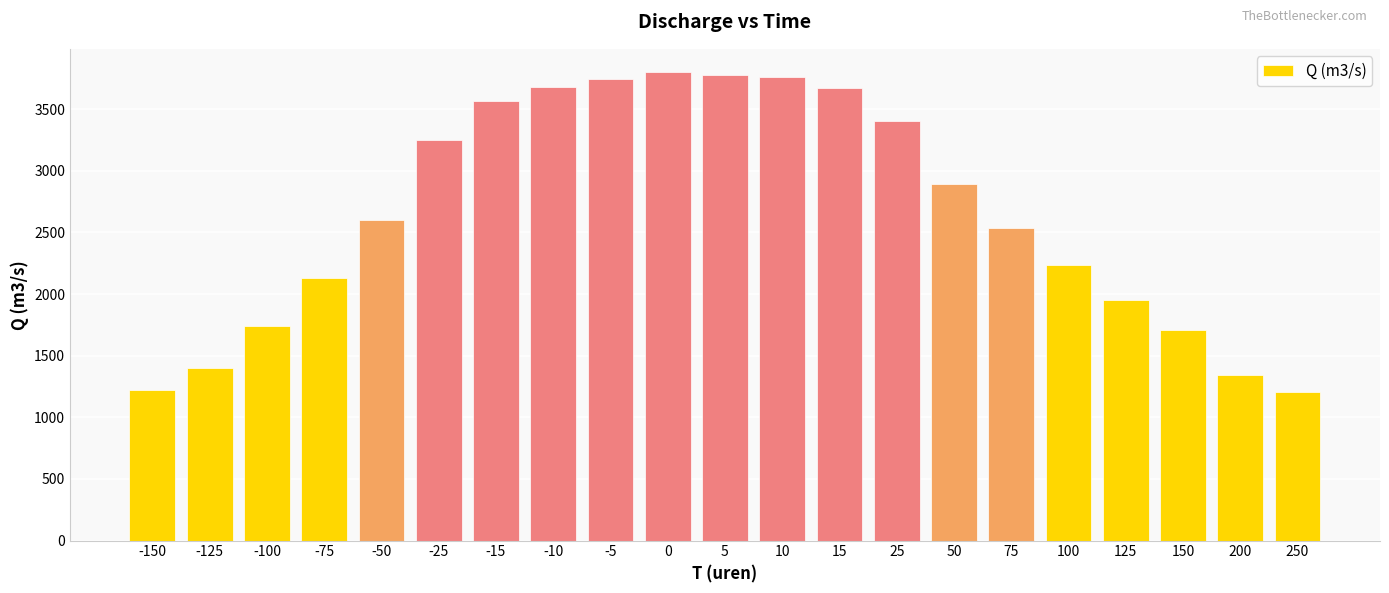

How many categories are shown in the chart?

21